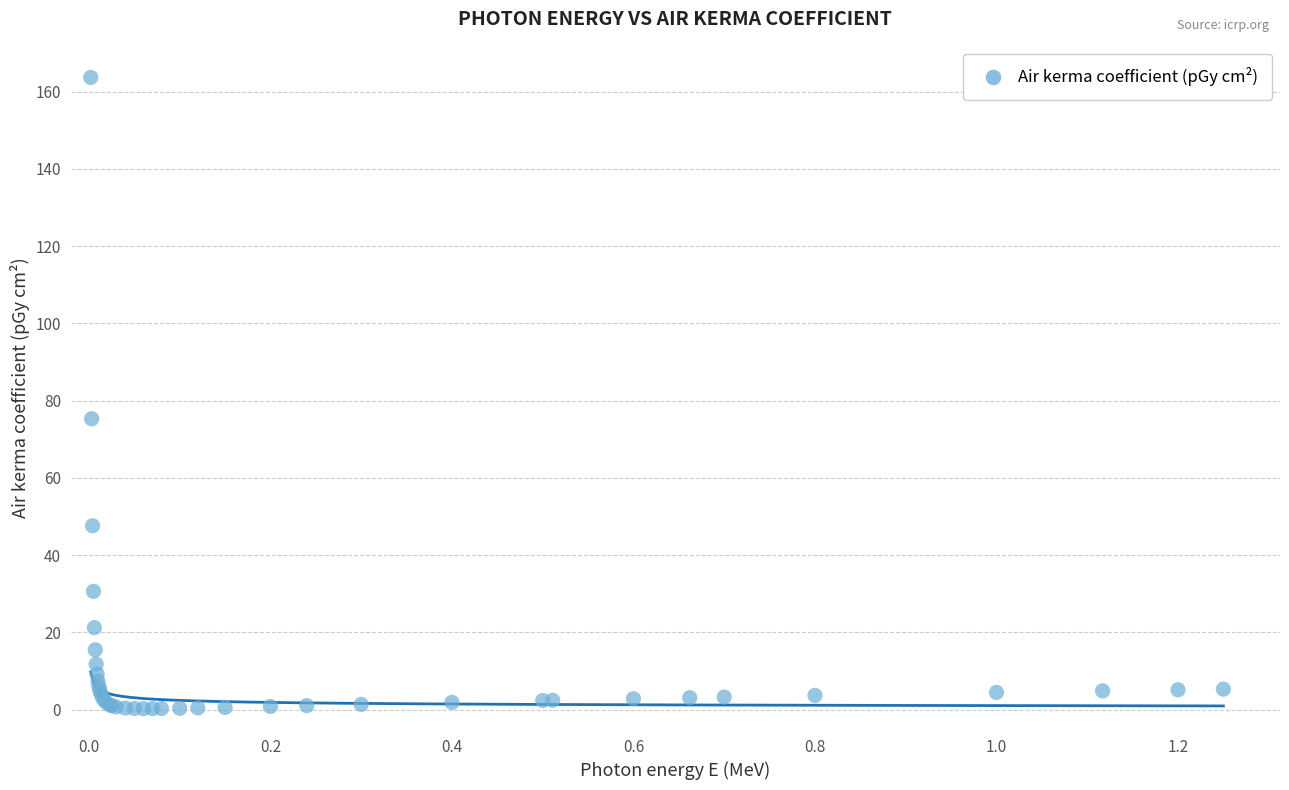

What Y value in the scatter plot is closest to 81?

75.3